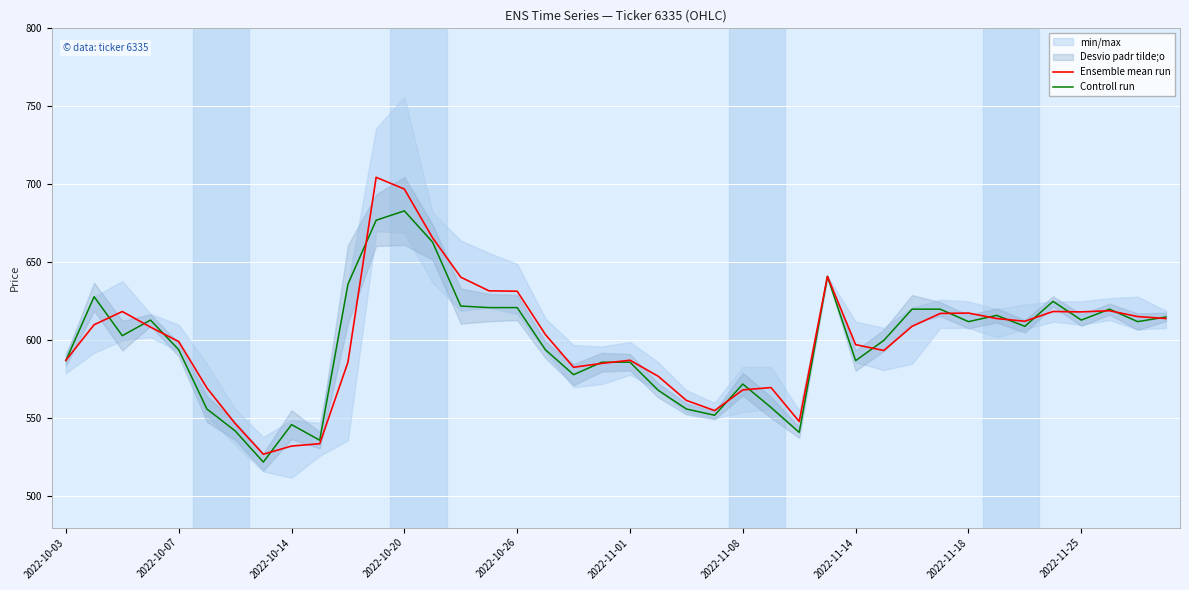

True or false: Ensemble mean run has a value of 532.2 at 2022-10-14.

True